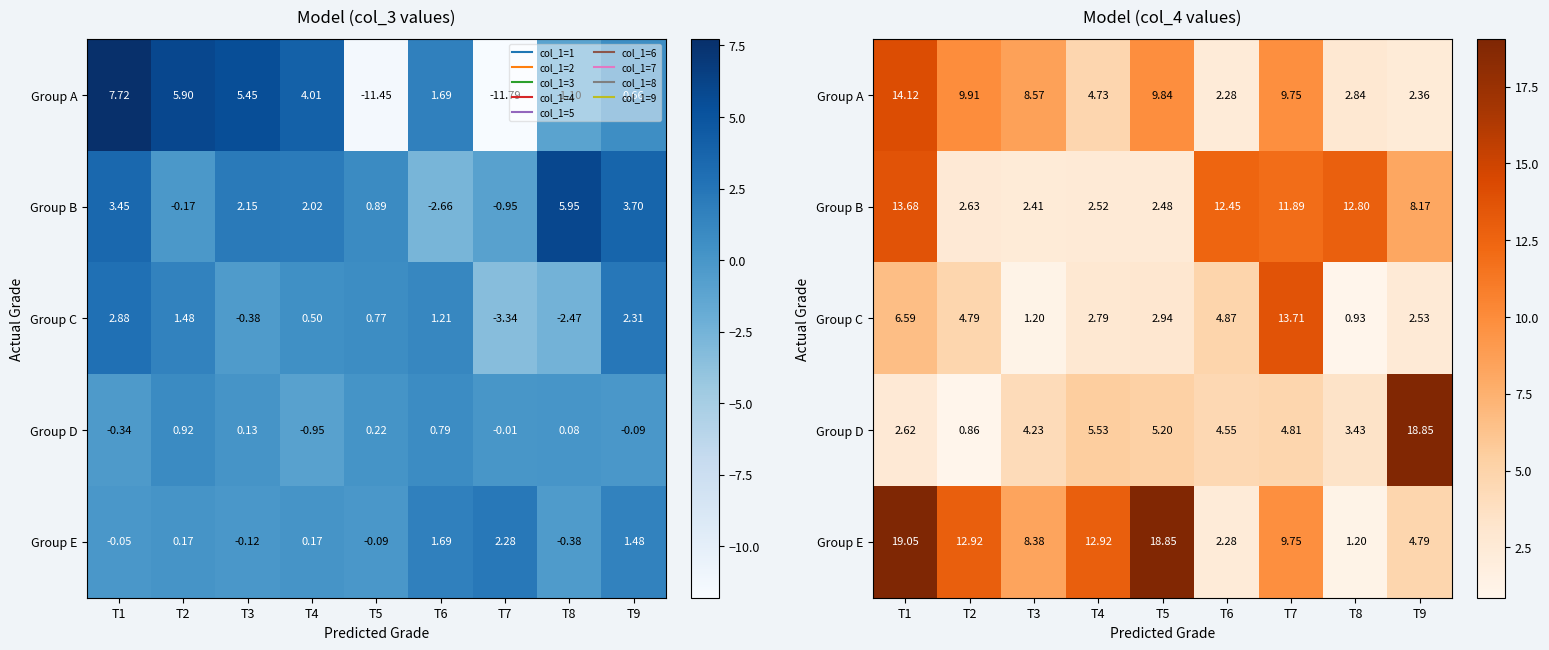

What is the minimum value for Group A?

2.3